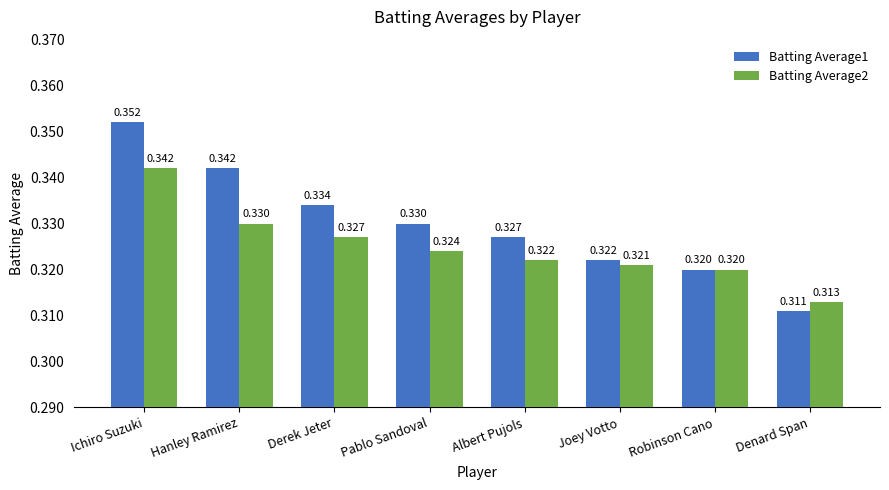

Which category has the lowest value across all series?

Denard Span